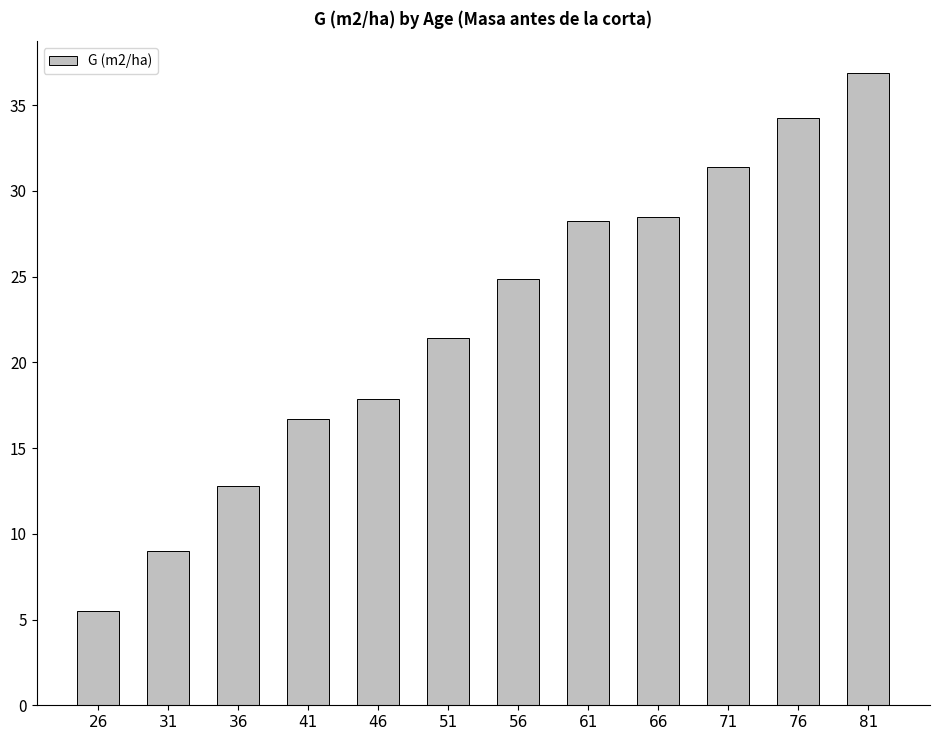

Count the number of categories in the chart.

12